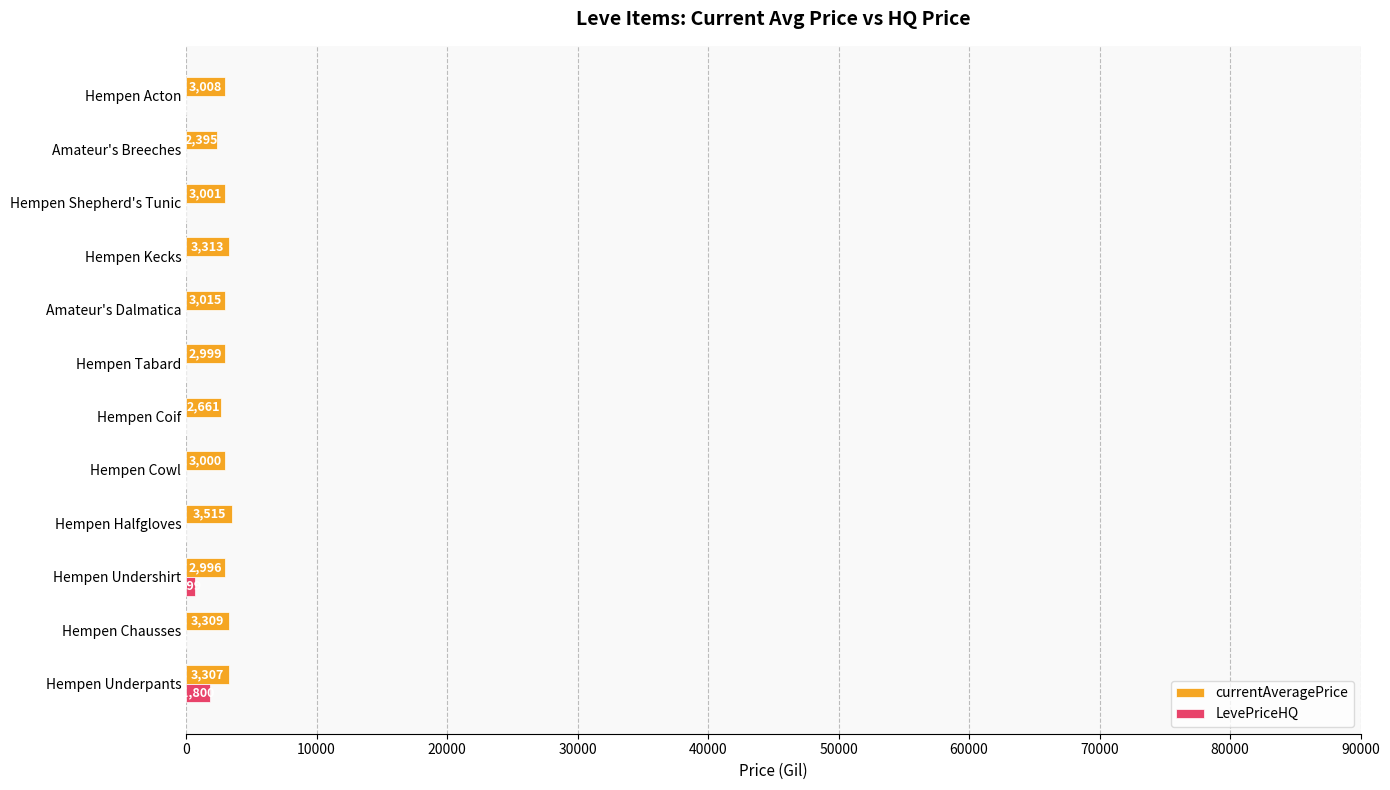

Which series has the largest range (max minus min)?

LevePriceHQ